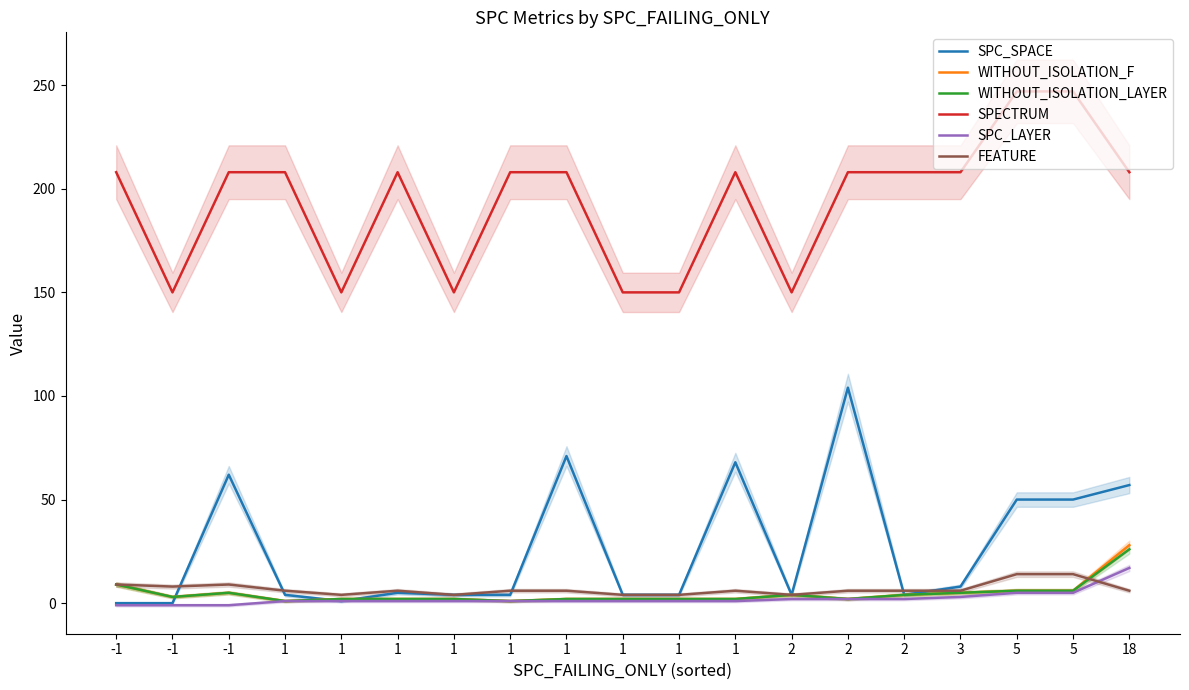

What is the difference between the highest and lowest values at 1?

207